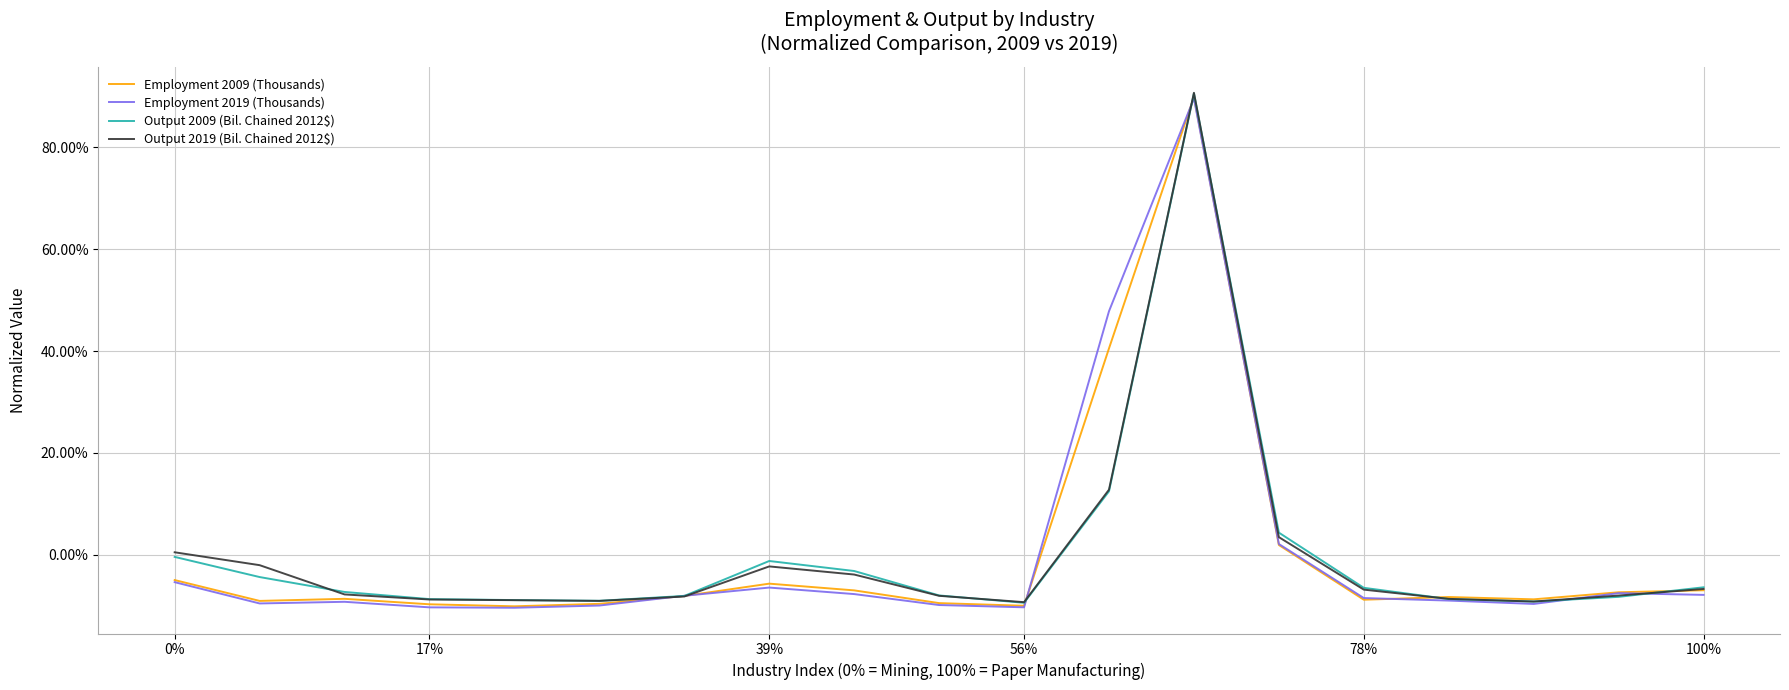

Is this an area chart (filled region under the line)?

No